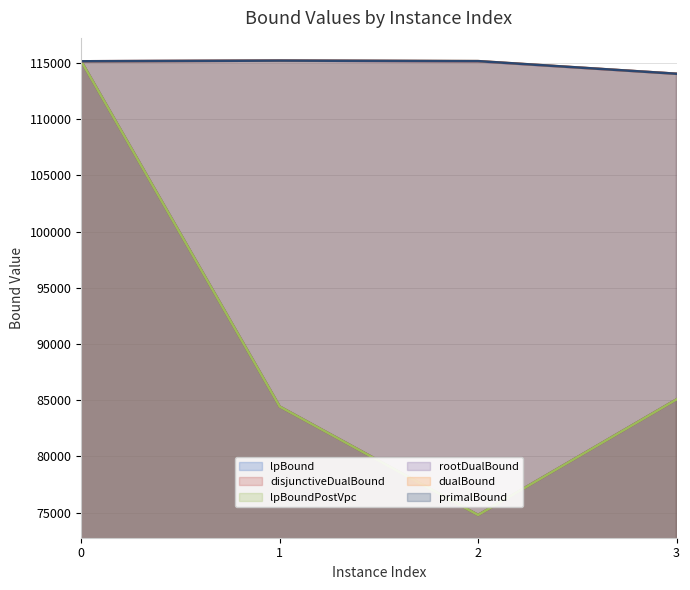

True or false: disjunctiveDualBound and lpBound cross at least once.

False